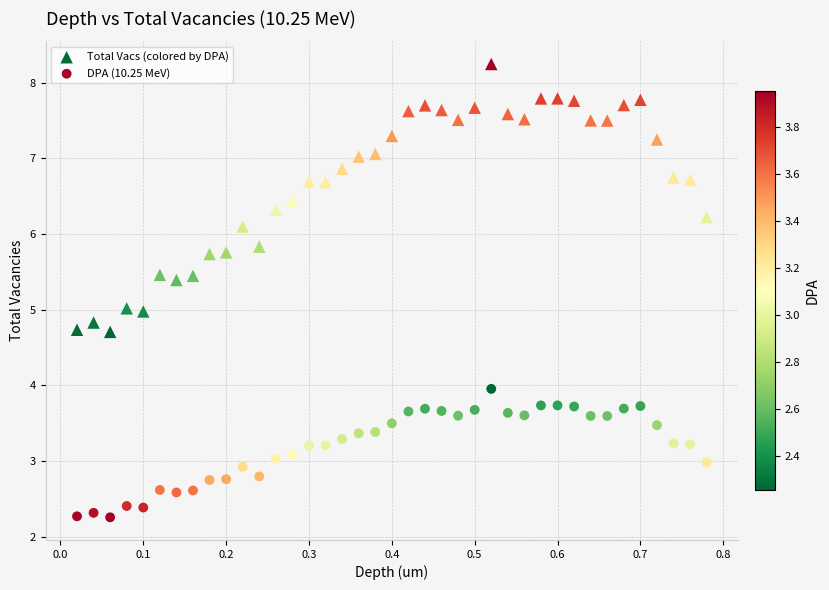

Which series reaches the maximum Y coordinate?

Total Vacs (colored by DPA)